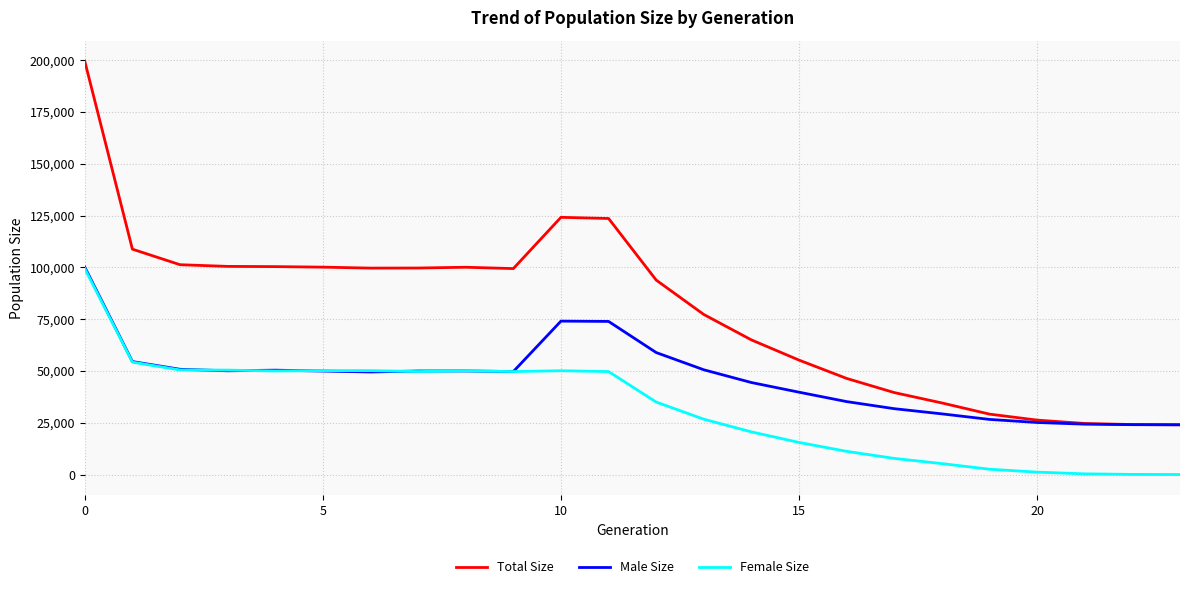

At how many categories does at least one series exceed 107123?

4